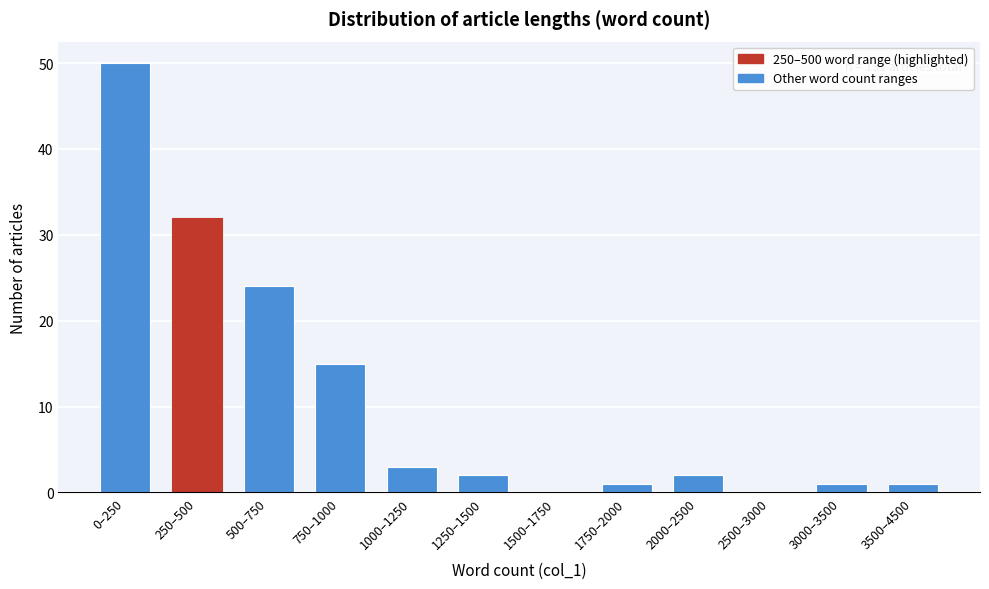

The chart shows a value of 3 at 1000–1250. True or false?

True